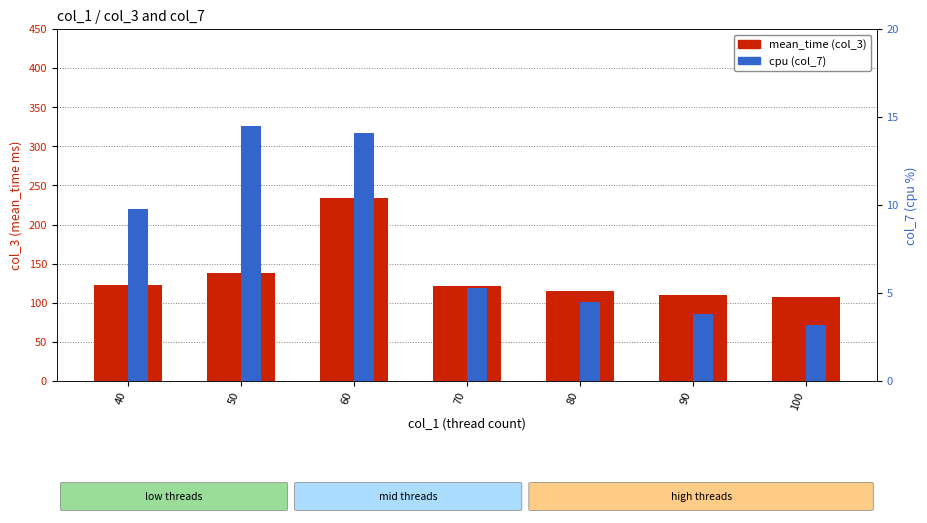

What is the value of the cpu (col_7) bar at the 1st from the left?

9.8